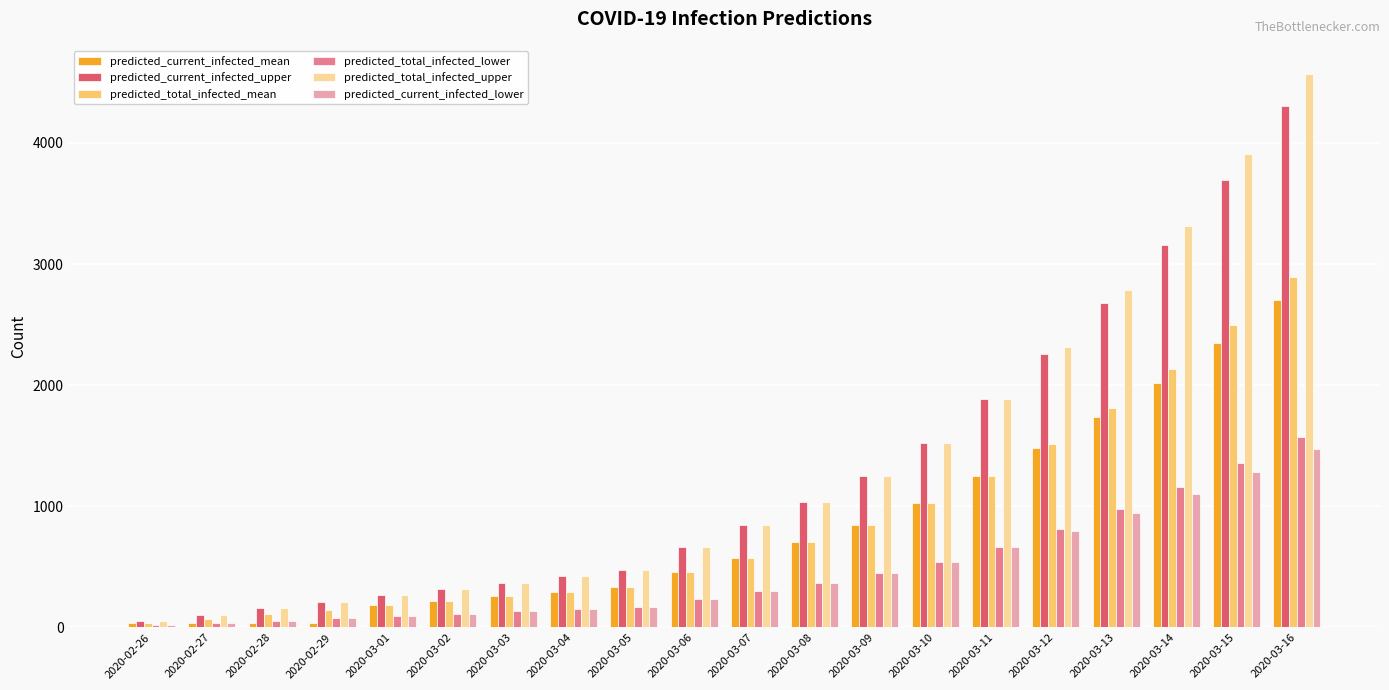

What is the sum of all predicted_total_infected_lower values?

9300